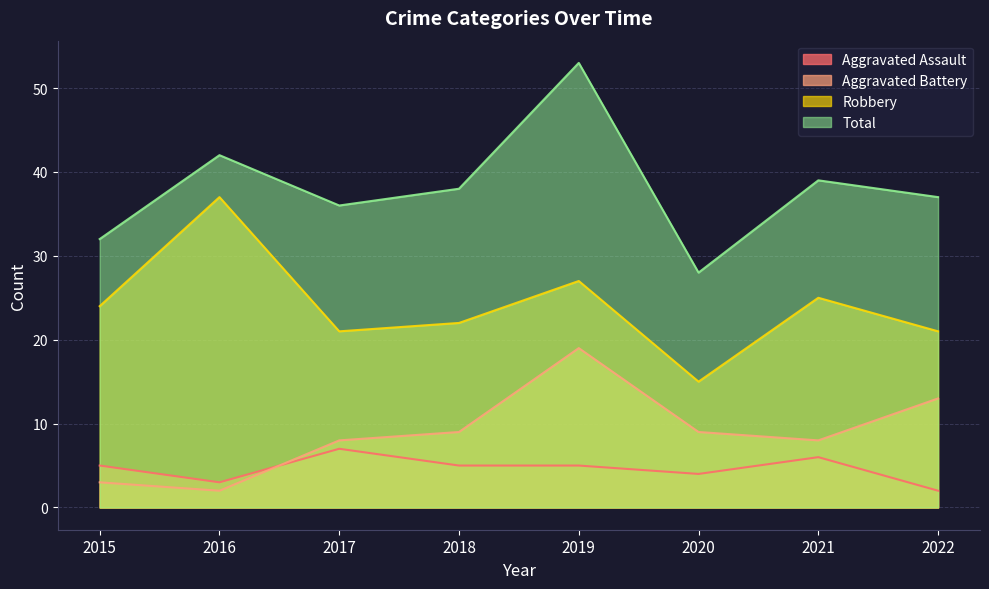

At which category is the sum across all series the highest?

2019